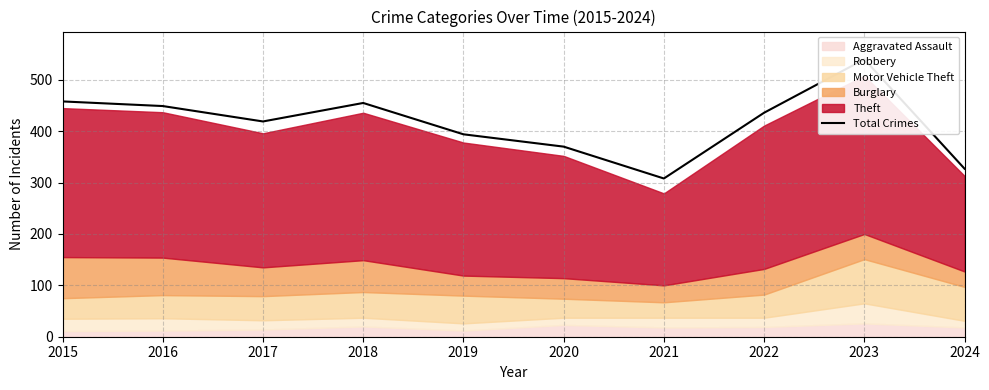

Reading left to right, list all the values displayed in this chart.

2015=458	2016=449	2017=419	2018=455	2019=394	2020=370	2021=308	2022=436	2023=540	2024=327